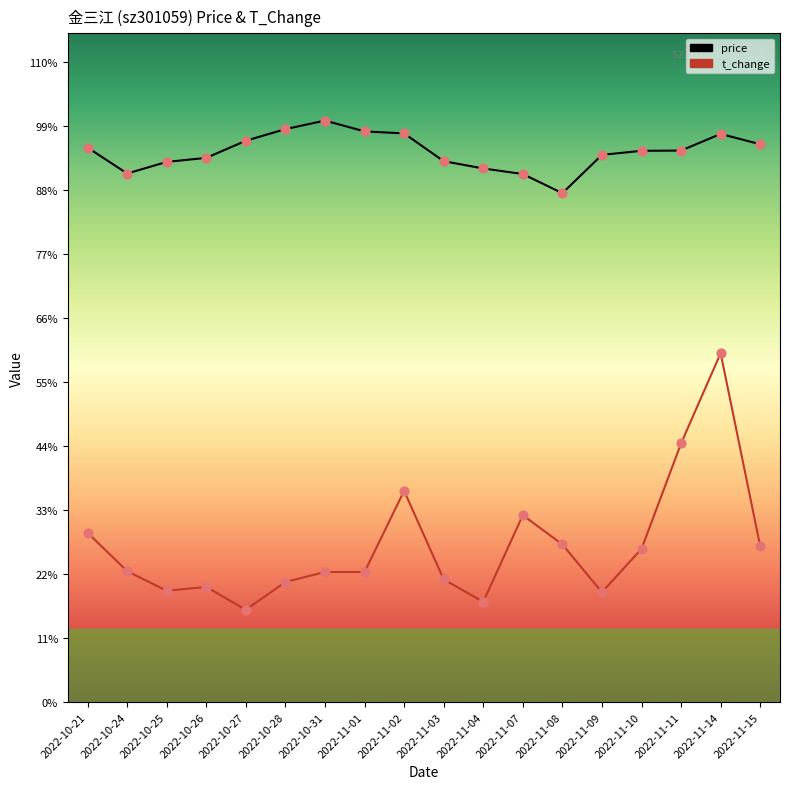

Which series contains the highest Y value?

price